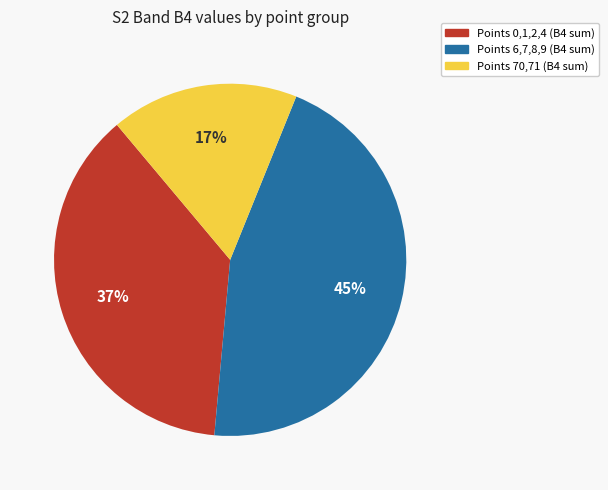

Which category has the smallest portion of the pie?

Points 70,71 (B4 sum)